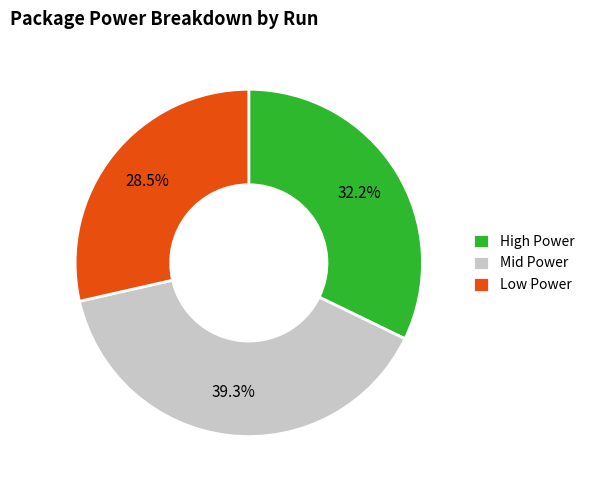

Approximately how many times larger is the value at Mid Power compared to High Power?

1.2